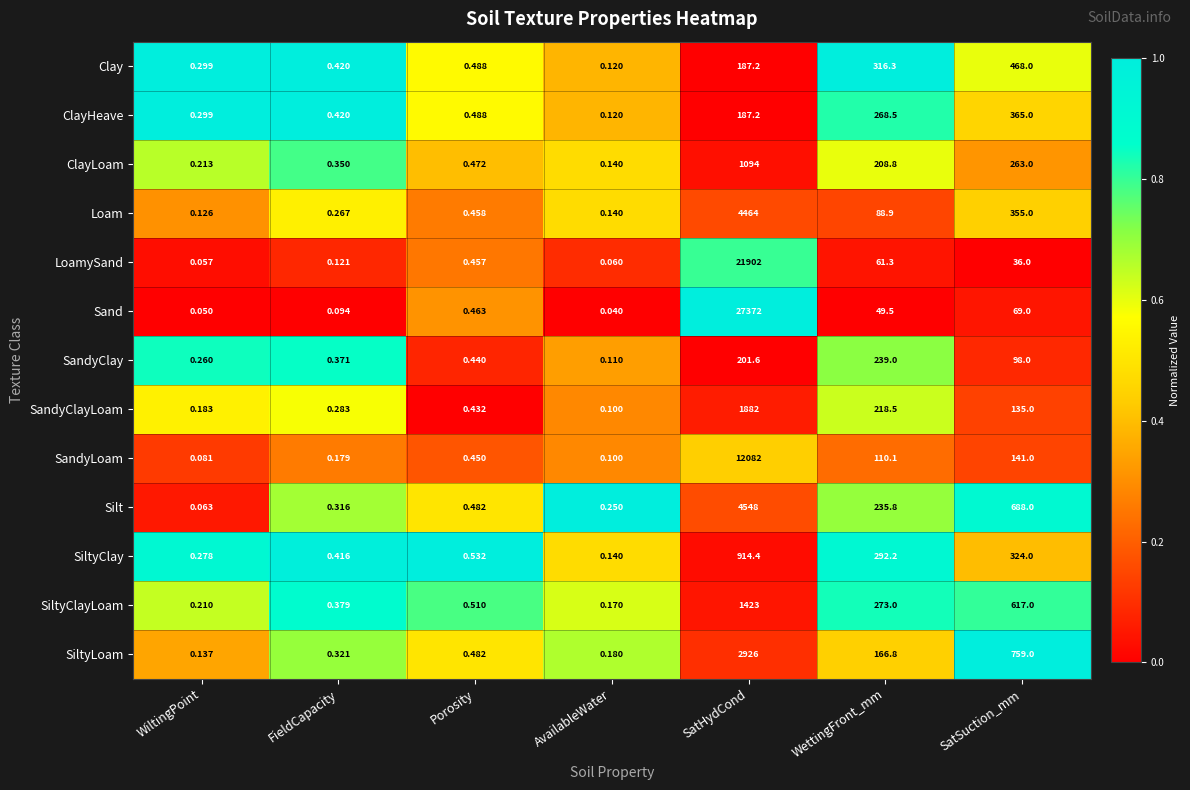

Is the value of Silt at SatSuction_mm greater than the value of Clay at SatSuction_mm?

Yes